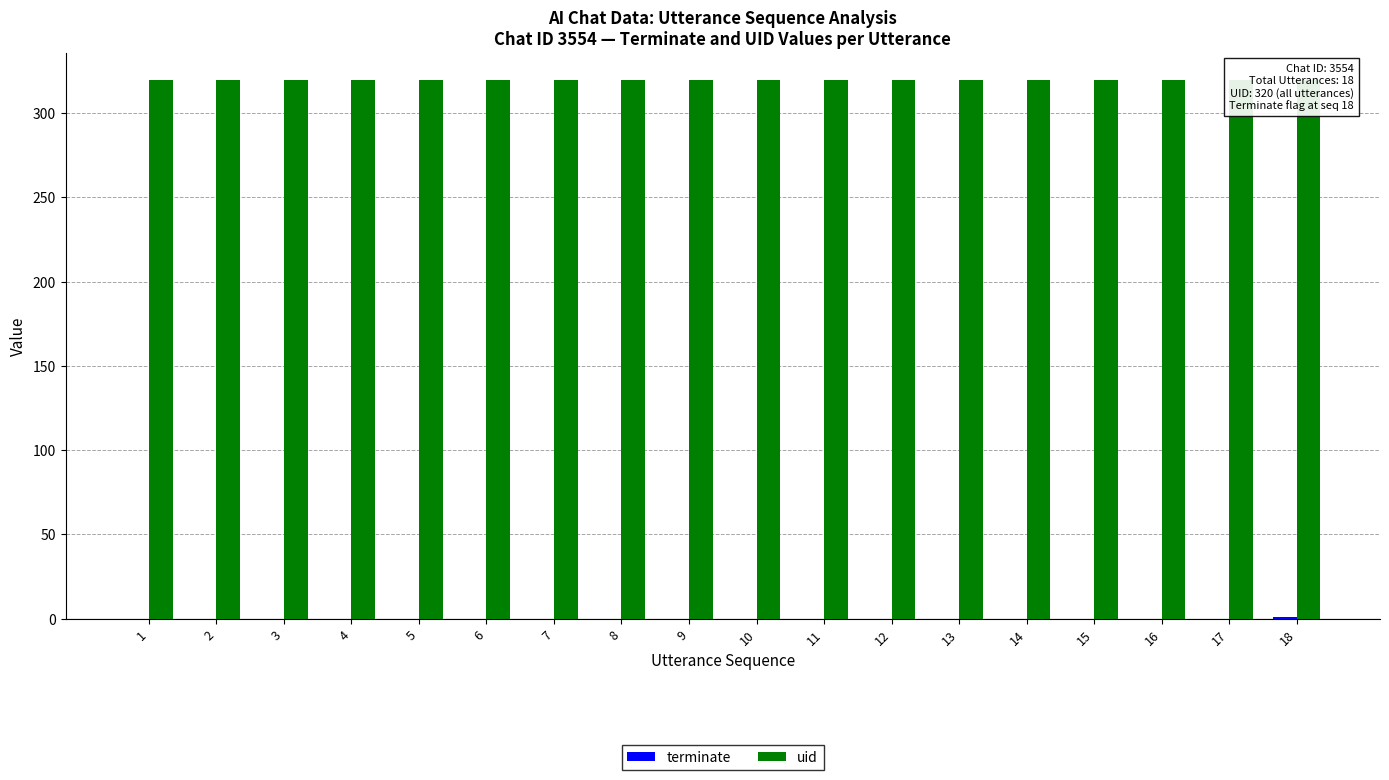

At which category is the sum across all series the highest?

18